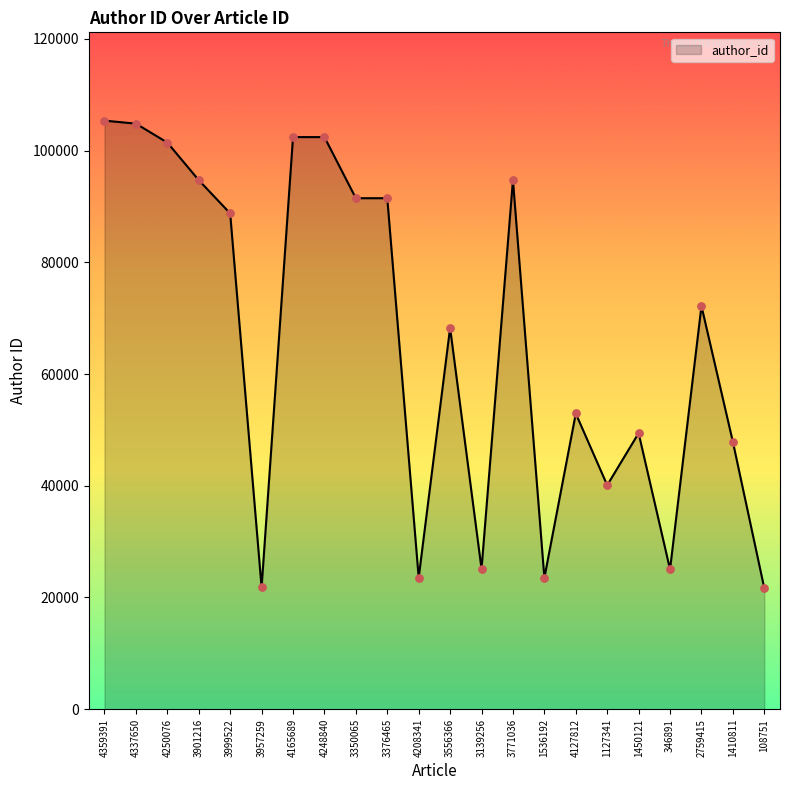

What is the ratio of the value at 1410811 to the value at 3376465?

0.5